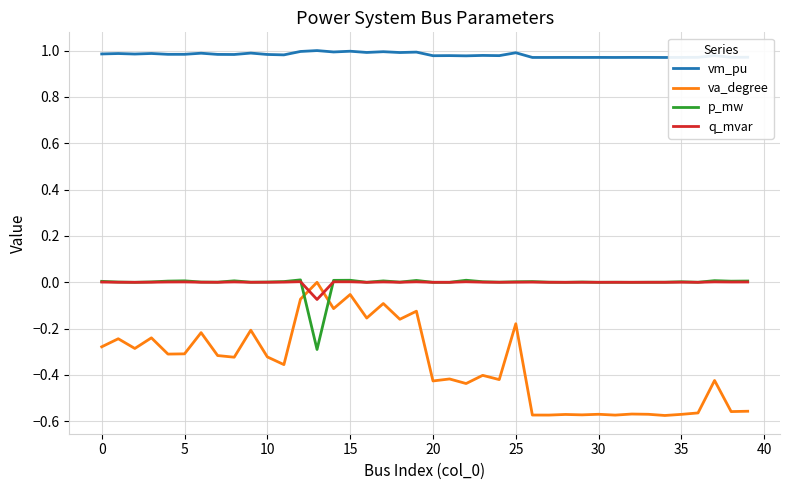

Which series has the largest total across all categories?

vm_pu